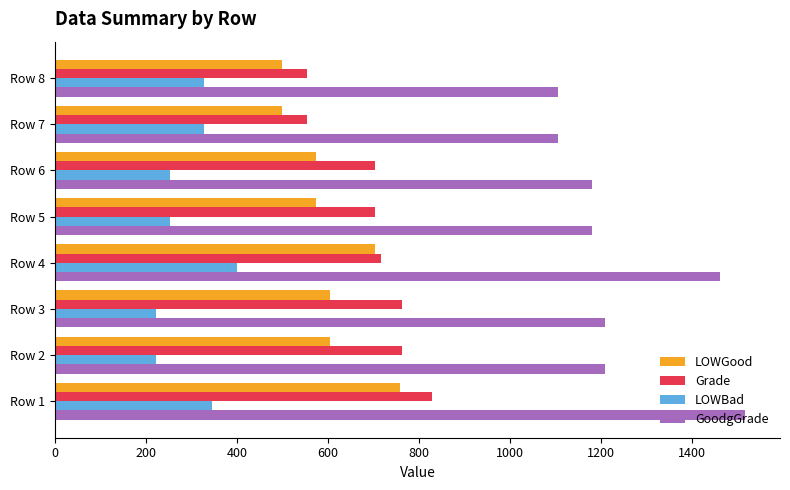

What are all the series names shown in the legend?

LOWGood, Grade, LOWBad, GoodgGrade